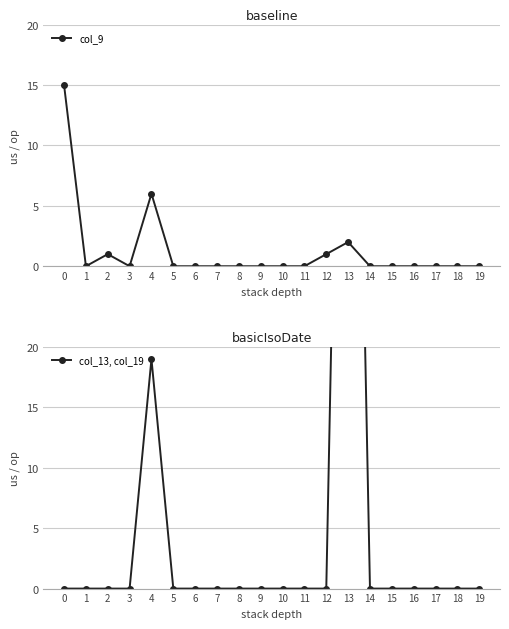

What are all the series names shown in the legend?

col_9, col_13, col_19